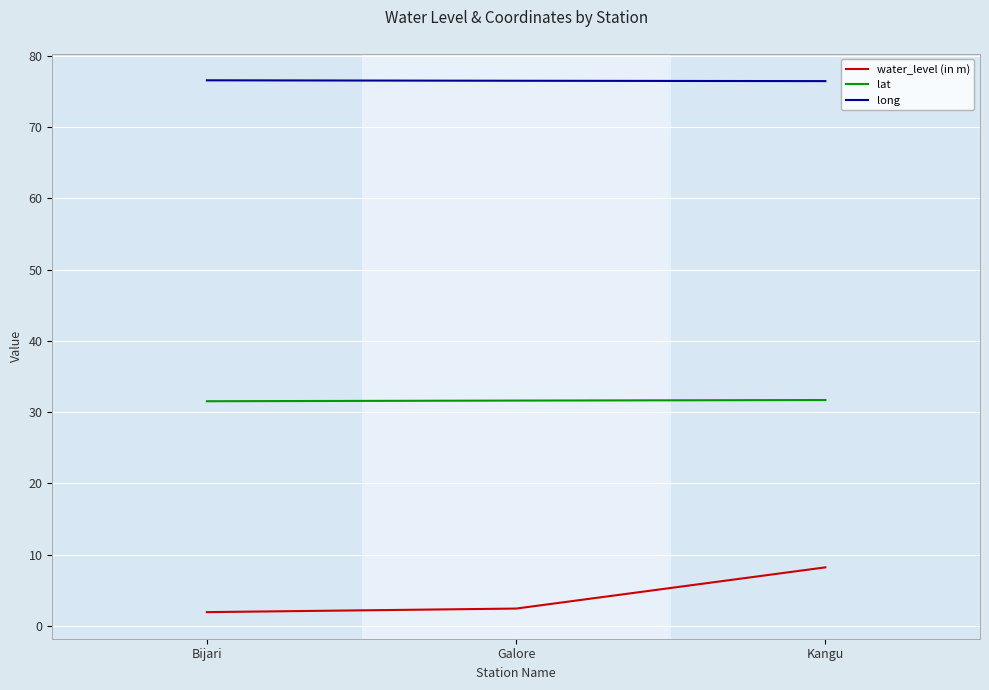

What is the difference between the water_level (in m) values at Galore and Kangu?

5.8